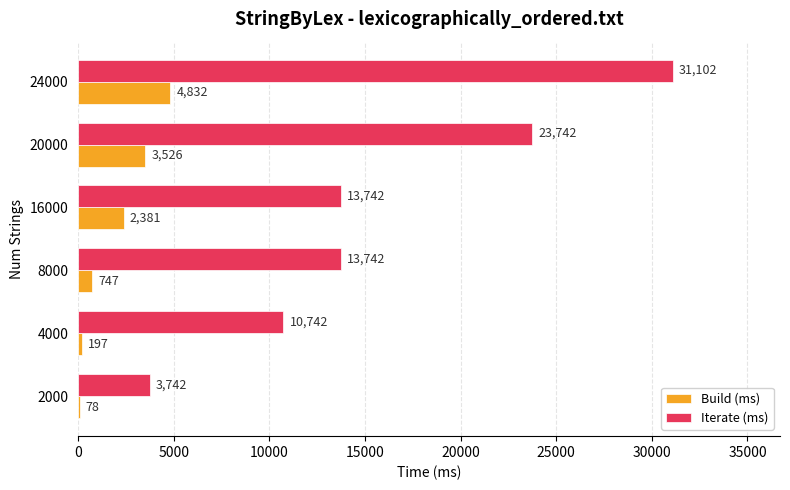

What is the average value of the Build (ms) series?

1960